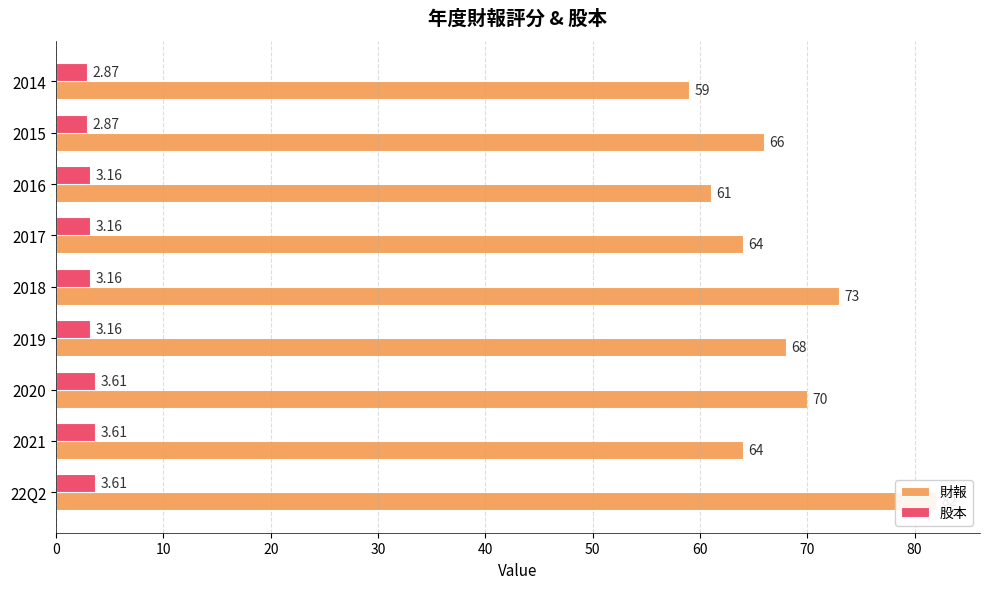

How many distinct data groups are displayed?

2